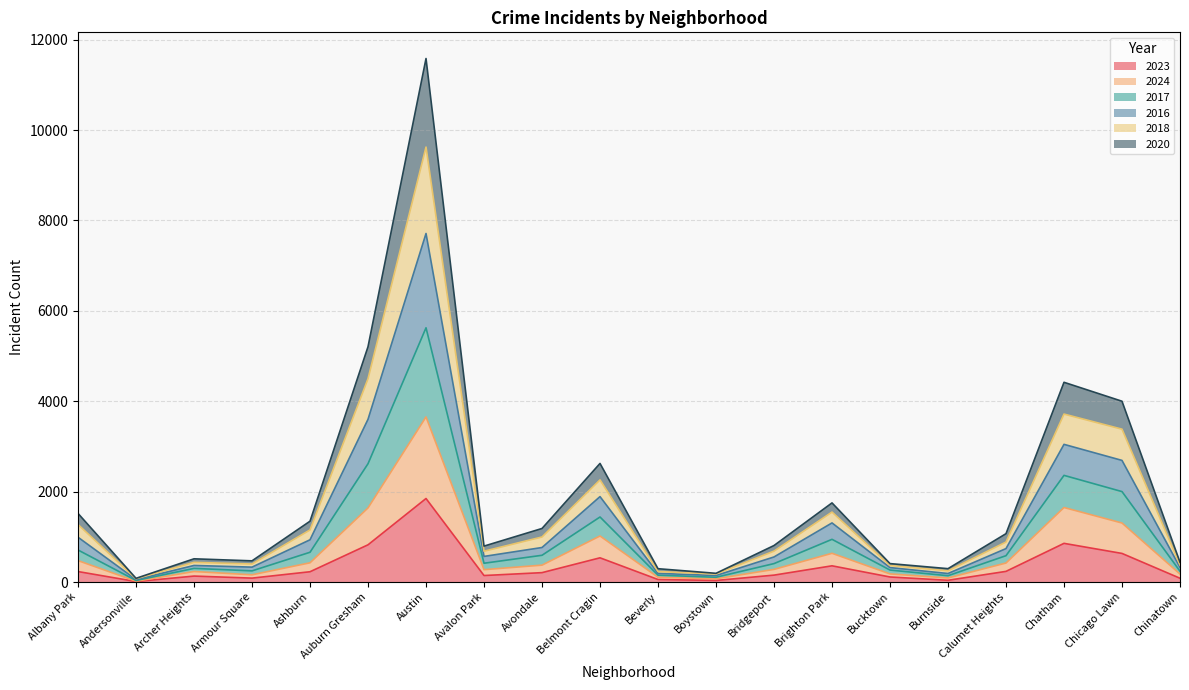

What is the total value across all series at Chatham?

4419